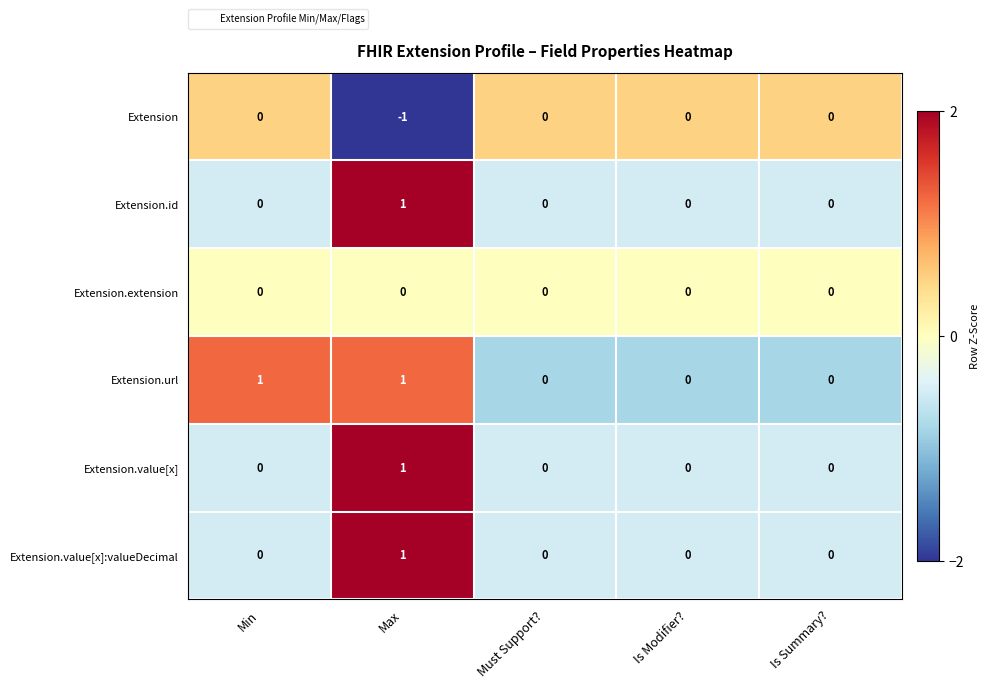

How many distinct data groups are displayed?

6